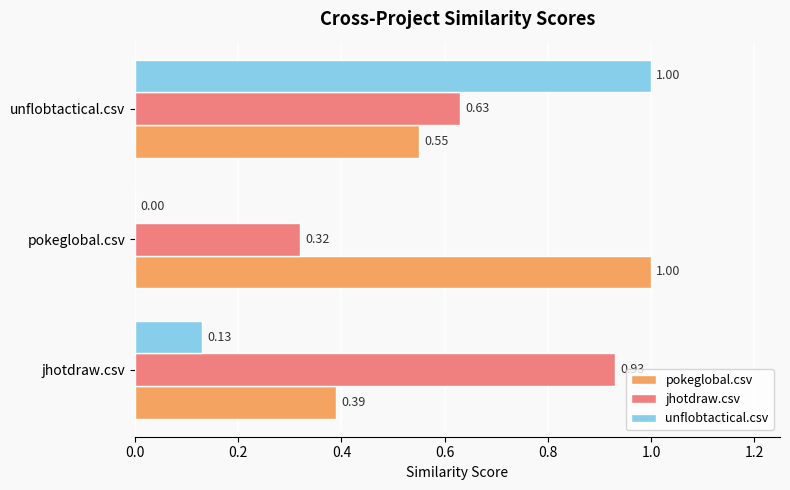

Which category has the highest value in the unflobtactical.csv series?

unflobtactical.csv